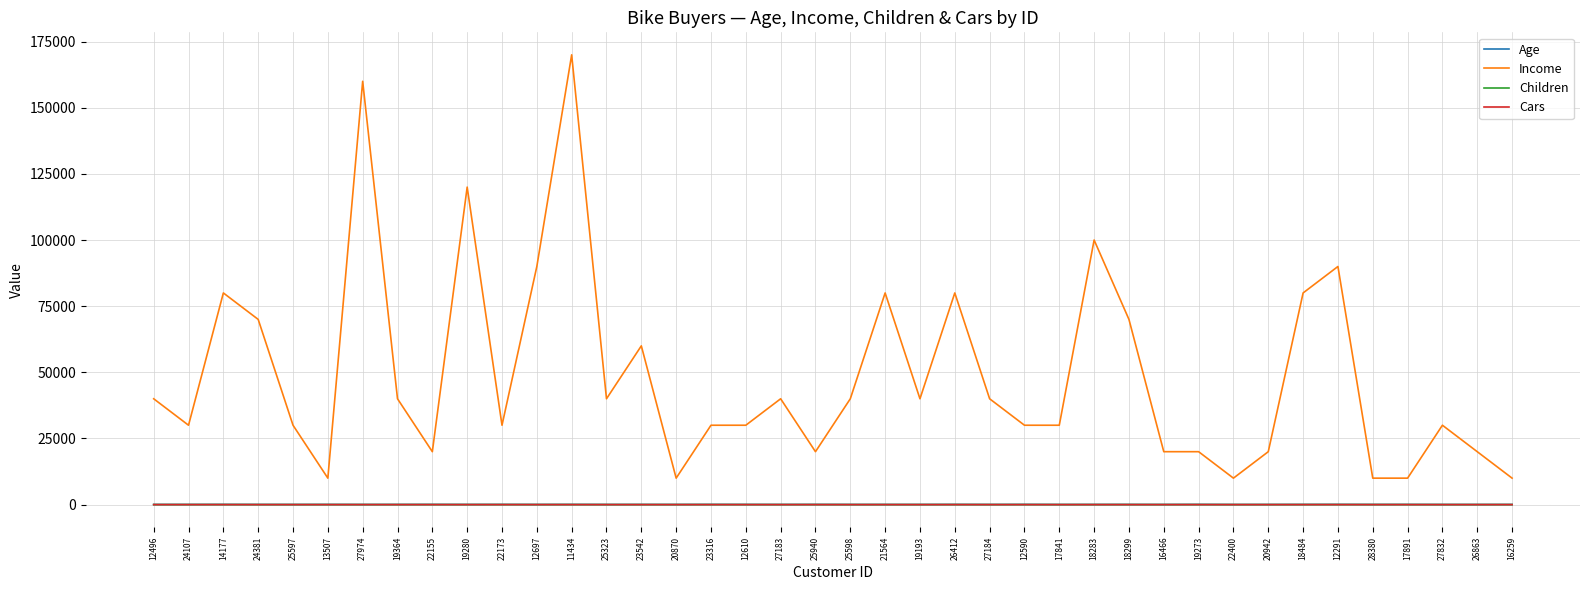

How many categories are shown in the chart?

40